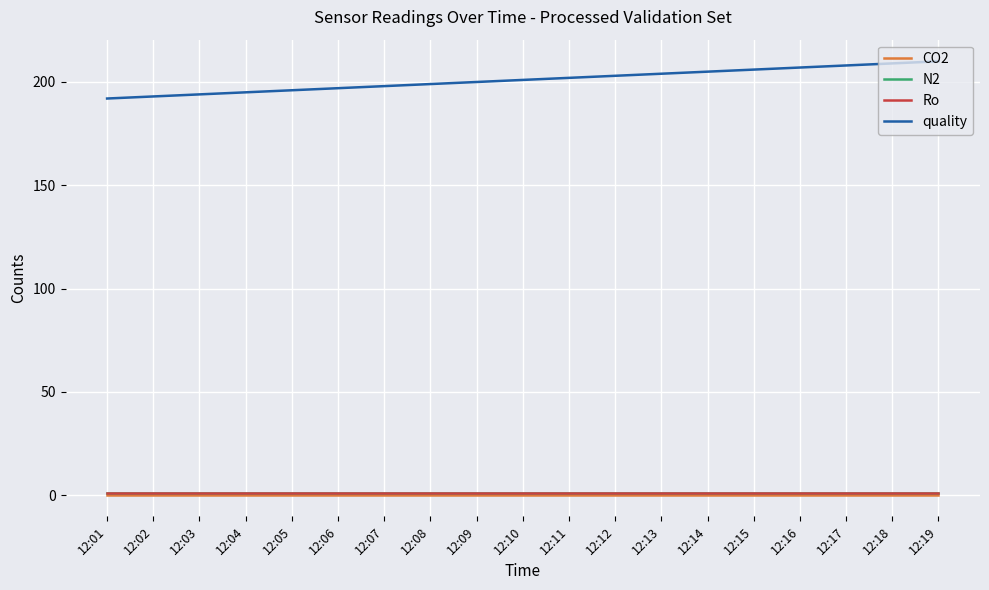

What is the maximum value shown in the chart?

210.0